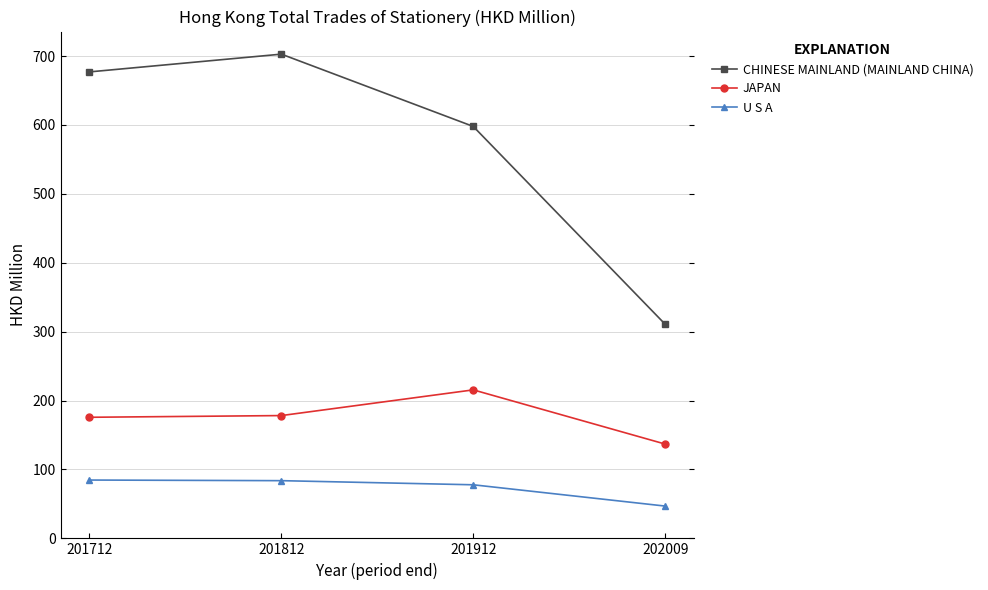

Which series has the largest total across all categories?

CHINESE MAINLAND (MAINLAND CHINA)